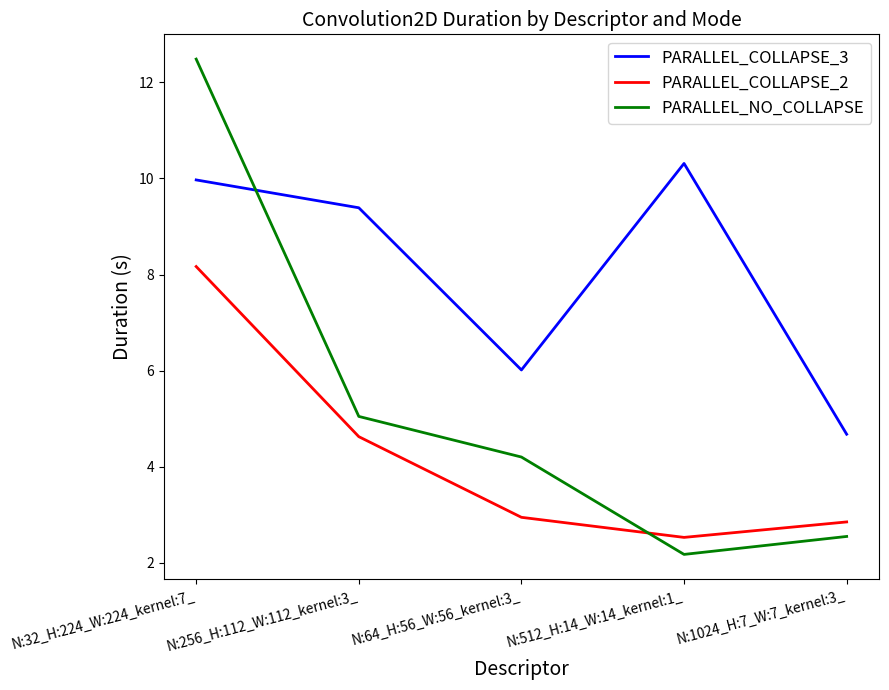

At which category does the chart reach its minimum across all series?

N:512_H:14_W:14_kernel:1_